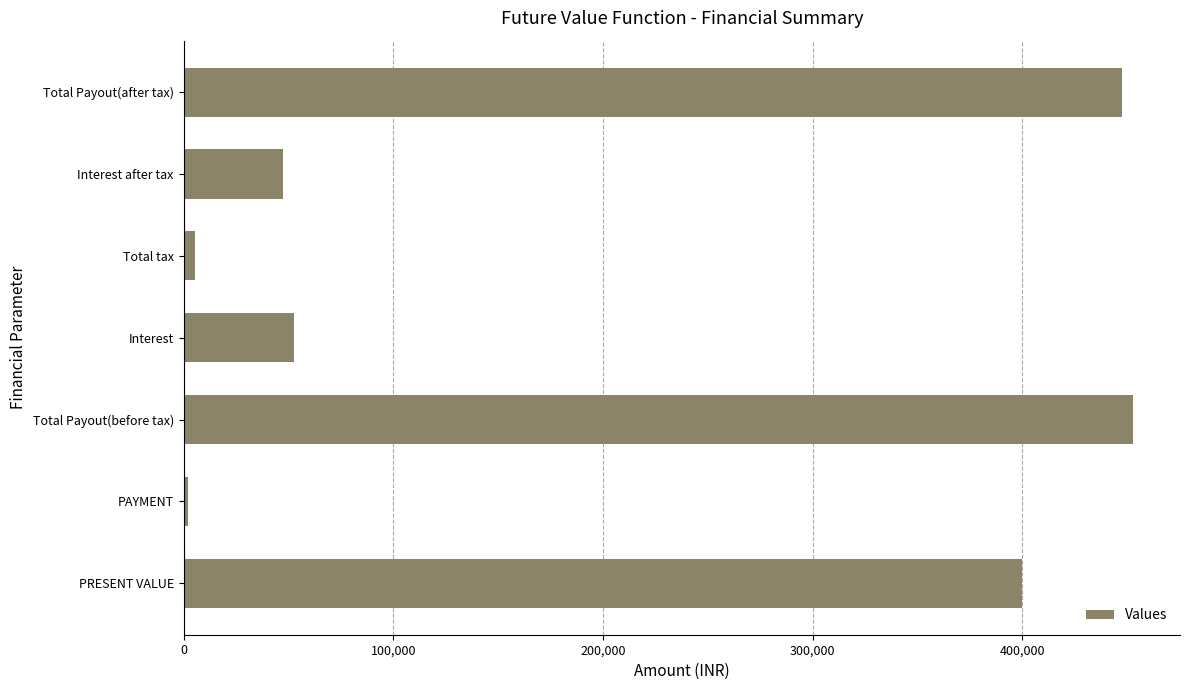

What is the difference between the second highest and minimum values?

445347.0